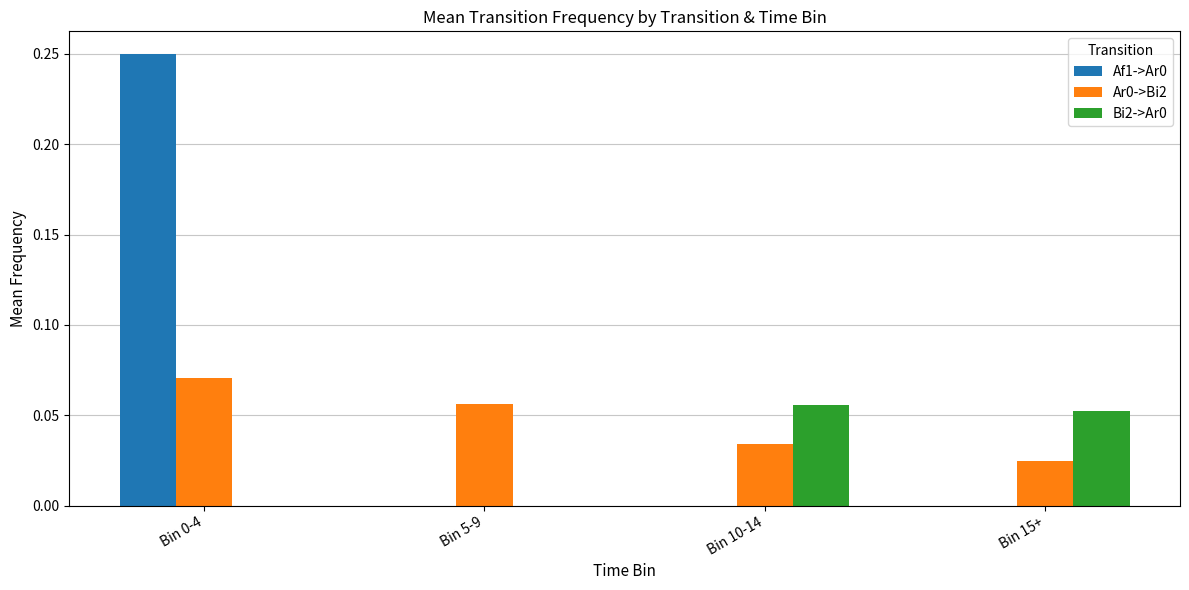

Count the number of data series in this chart.

3